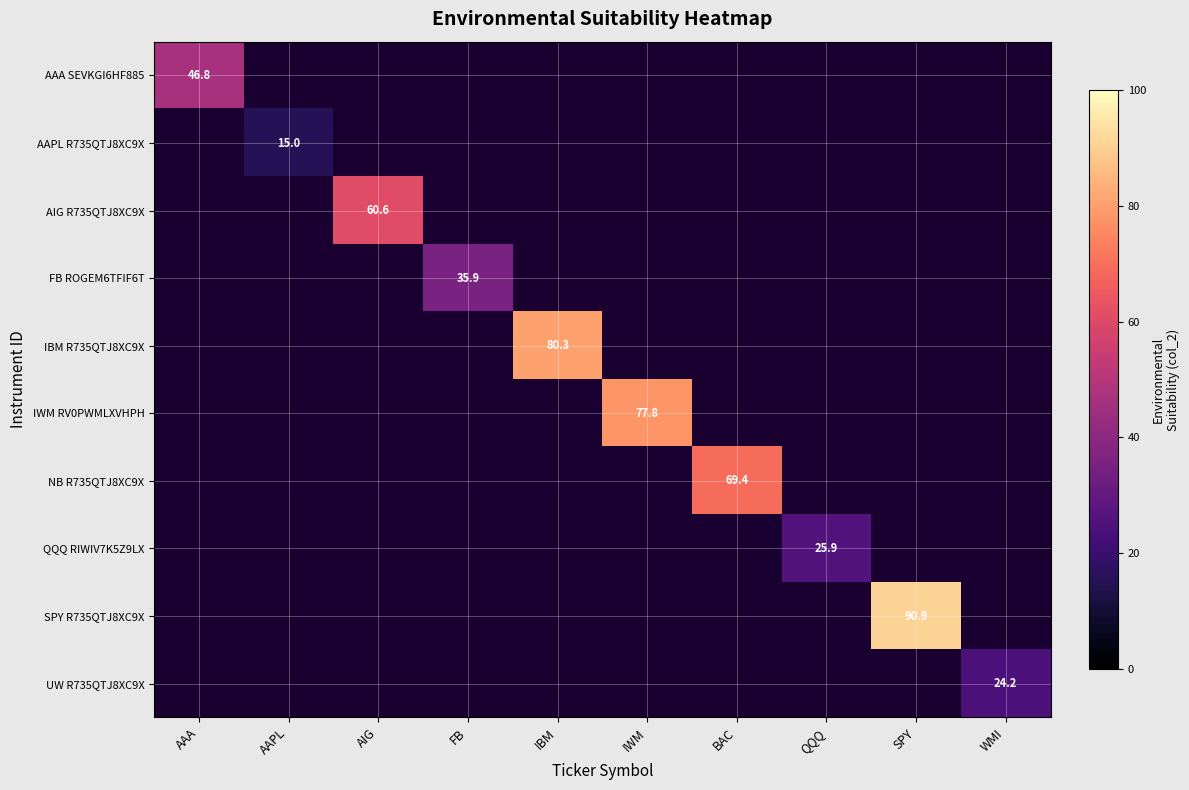

How many series are shown in this chart?

10